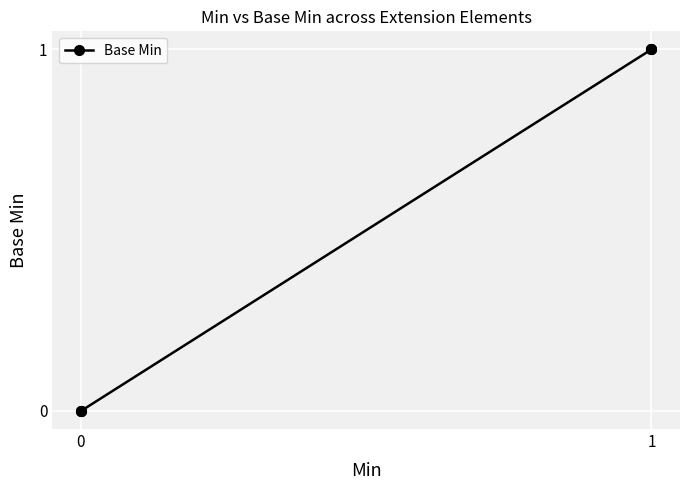

Is this an area chart (filled region under the line)?

No